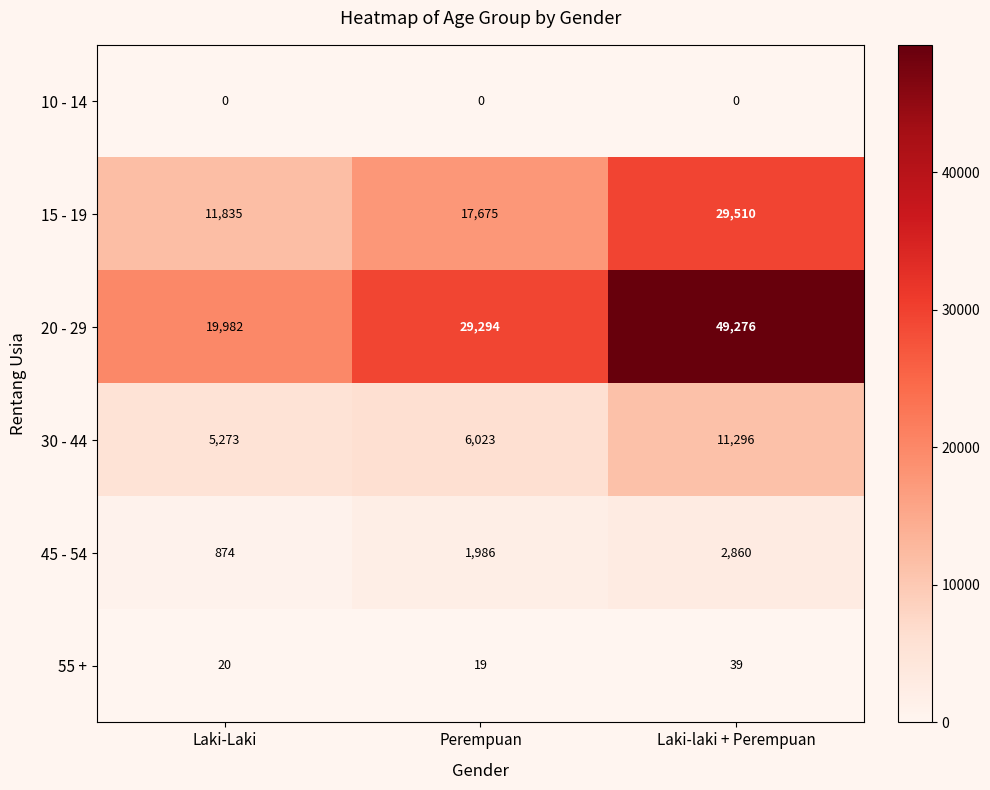

At which label does 45 - 54 reach its minimum?

Laki-Laki